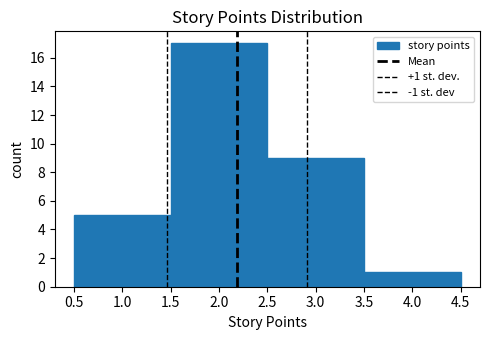

Over which range of the x-axis is the bar tallest?

1.5 to 2.5